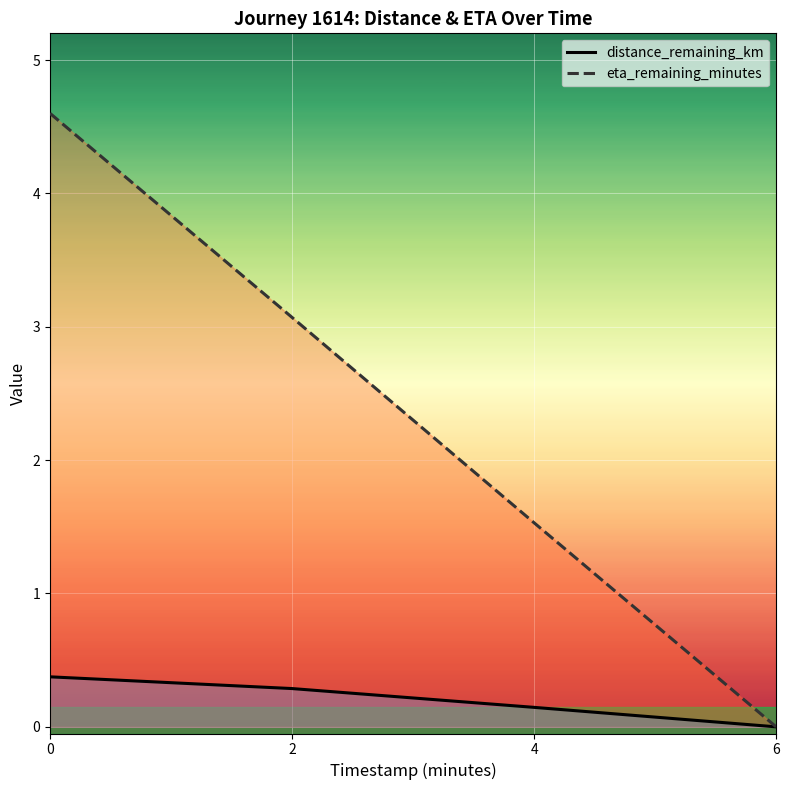

Read the eta_remaining_minutes value at 2.

3.1